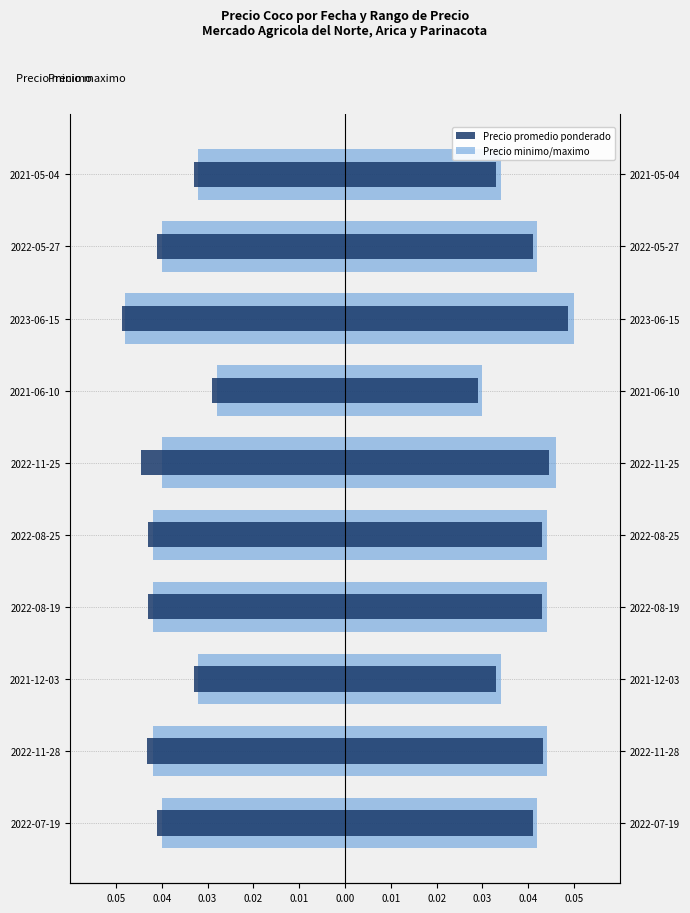

What is the difference between the highest and lowest values at 2022-11-28?

0.1